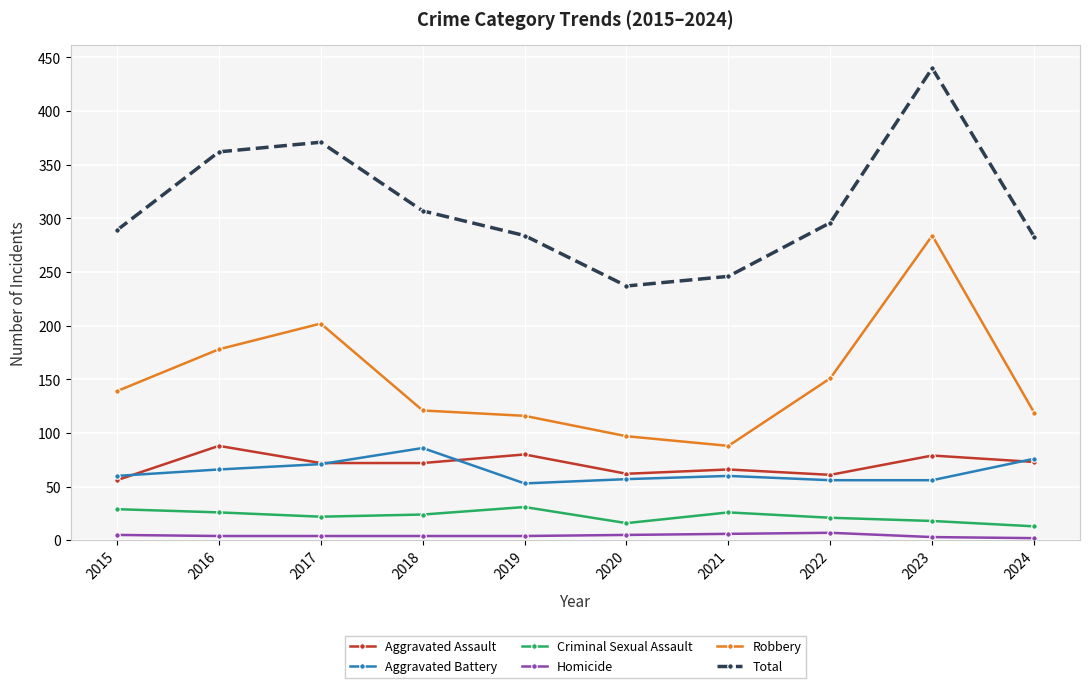

True or false: Aggravated Battery has a value of 60 at 2021.

True